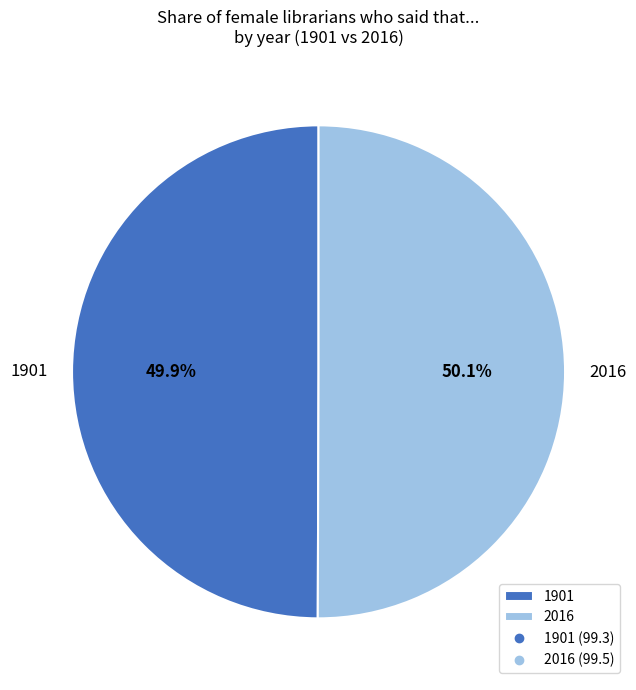

What is the ratio of the value at 1901 to the value at 2016?

1.0